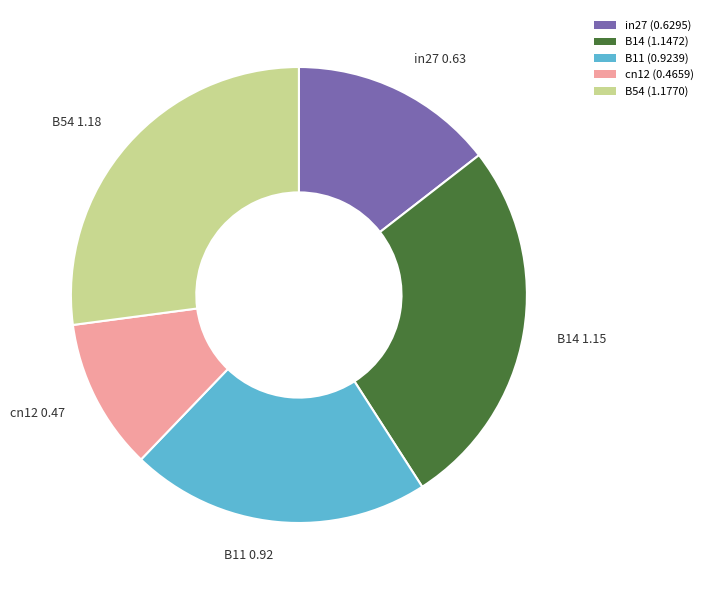

Rank the categories by value from lowest to highest.

cn12, in27, B11, B14, B54